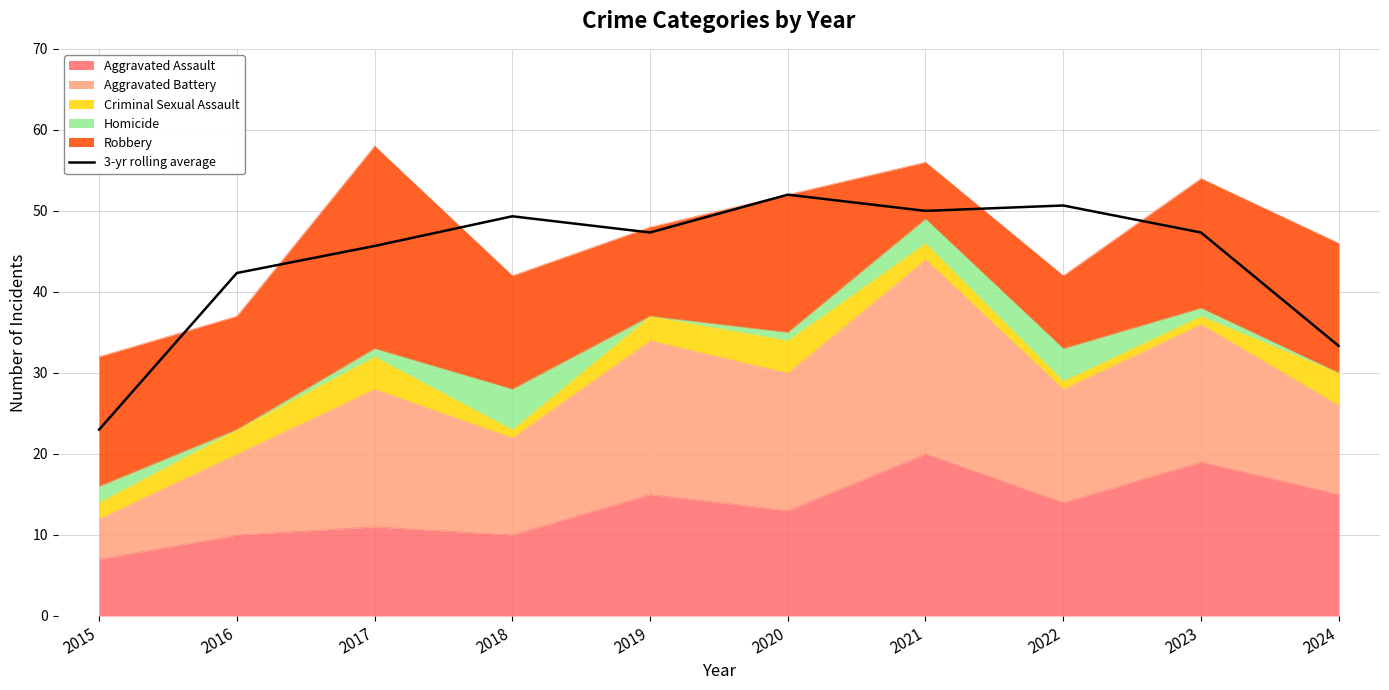

What is the value of the 8th point from the left?

50.7